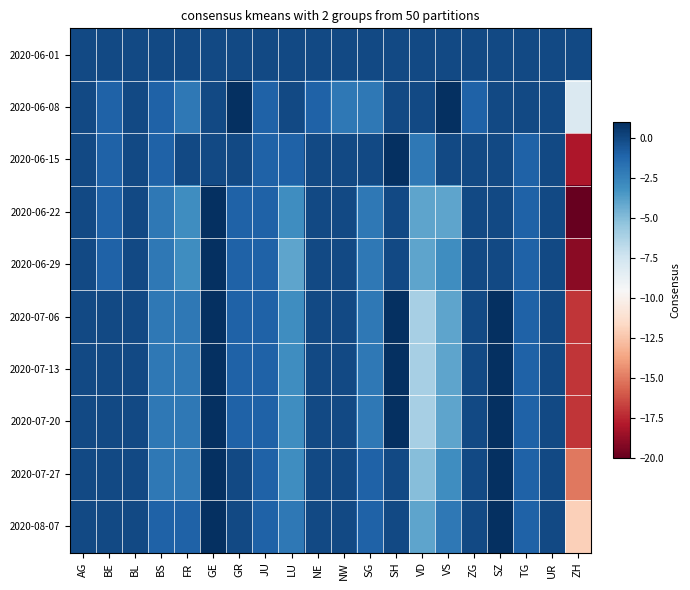

How many distinct data groups are displayed?

10